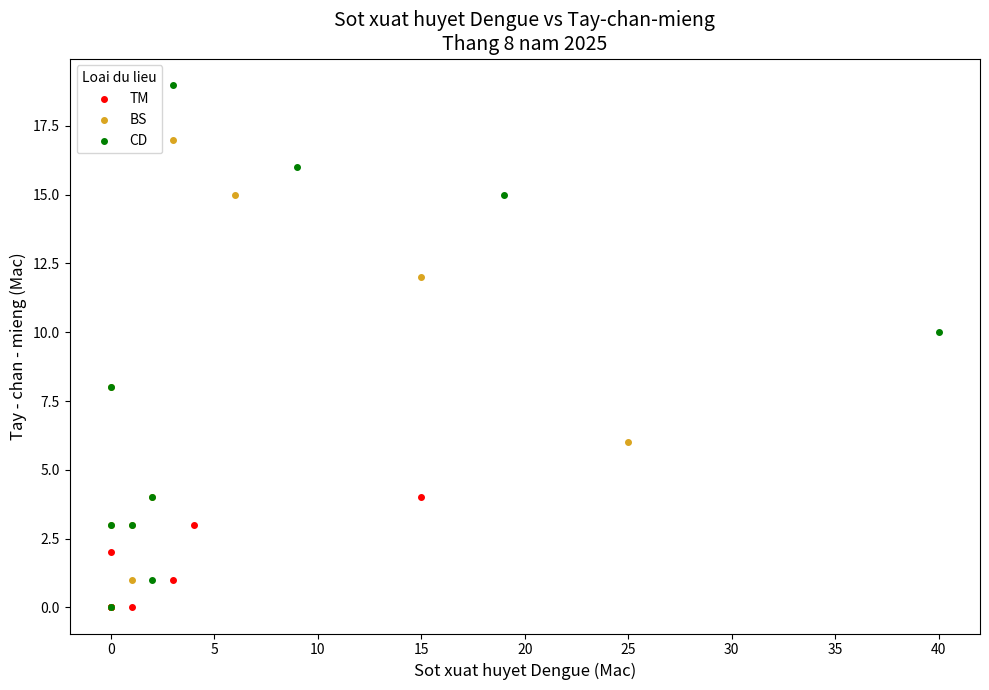

Which series has the largest Y range (max minus min)?

CD